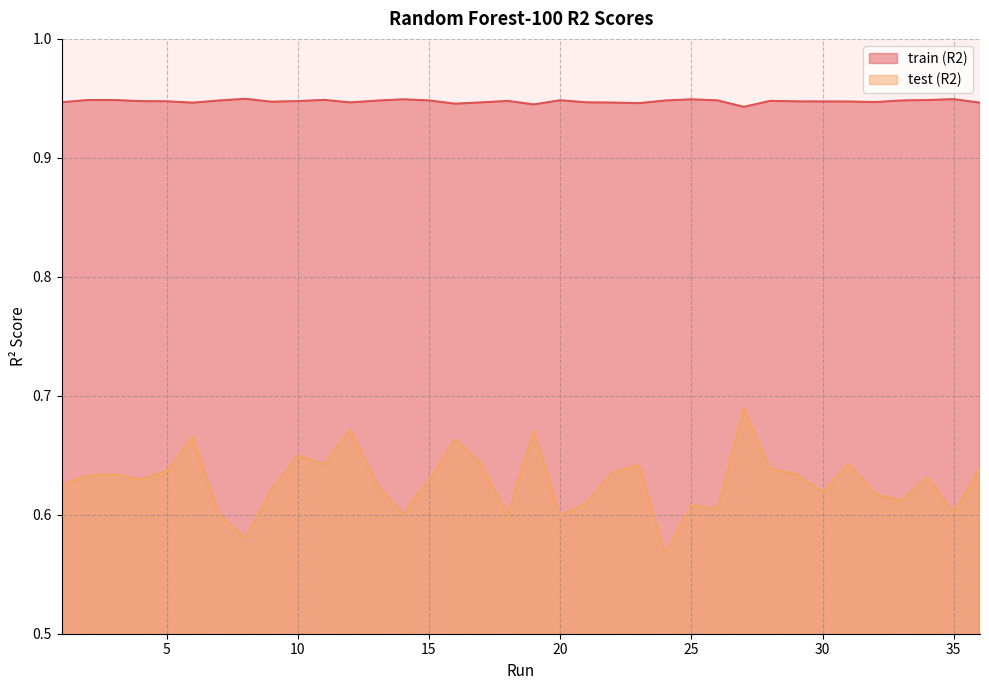

The train (R2) series shows 0.9 at 14. True or false?

True